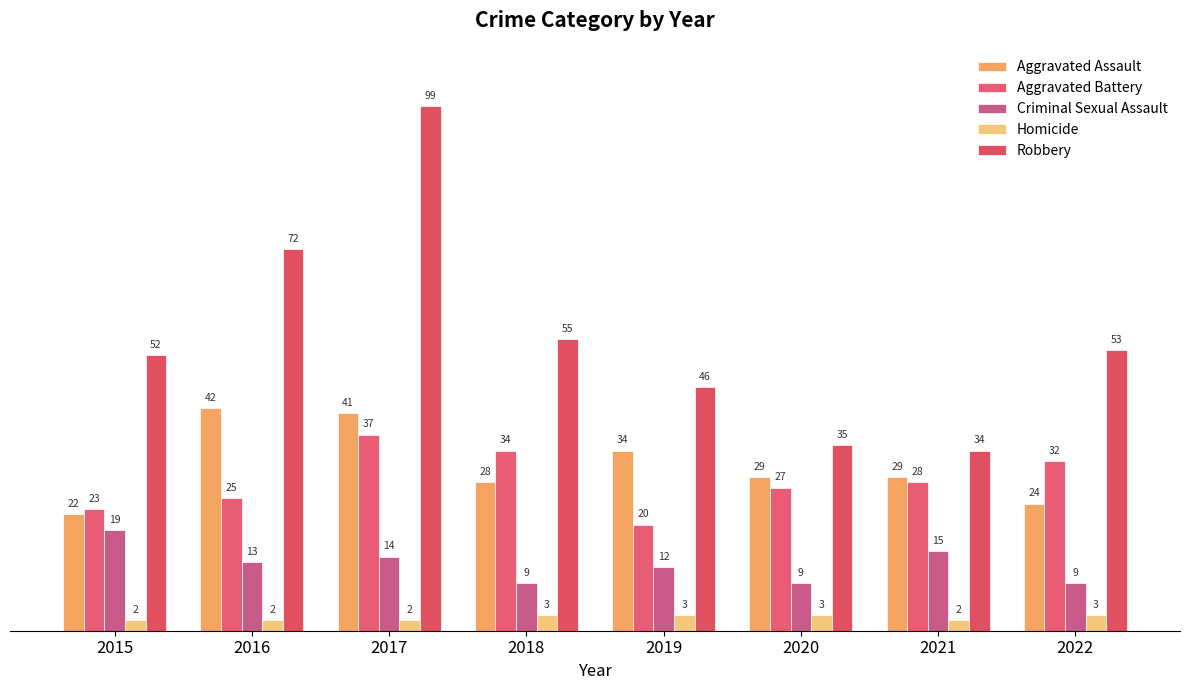

Rank the categories by Aggravated Battery value from lowest to highest.

2019, 2015, 2016, 2020, 2021, 2022, 2018, 2017